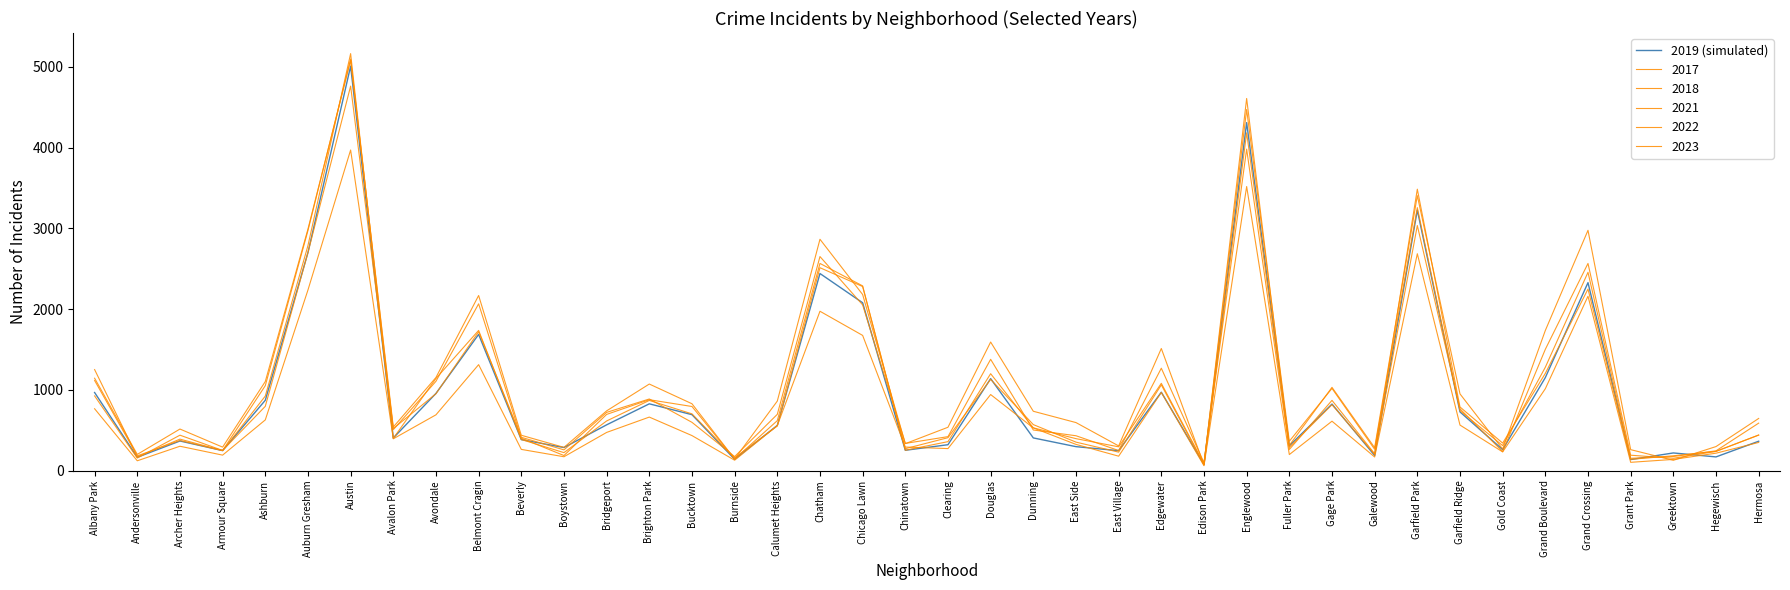

How many lines are shown in the chart?

6